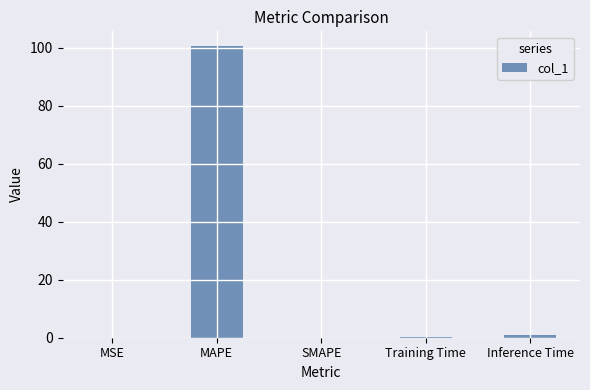

The chart shows a value of -62.7 at SMAPE. True or false?

False